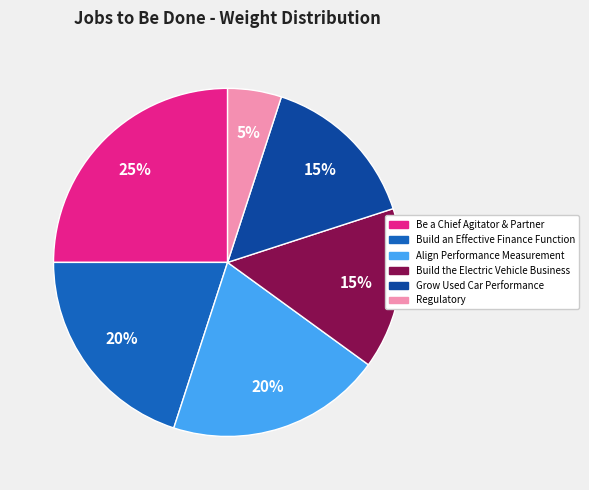

To the nearest percent, what is the difference between the Build an Effective Finance Function and Regulatory slice percentages?

15%